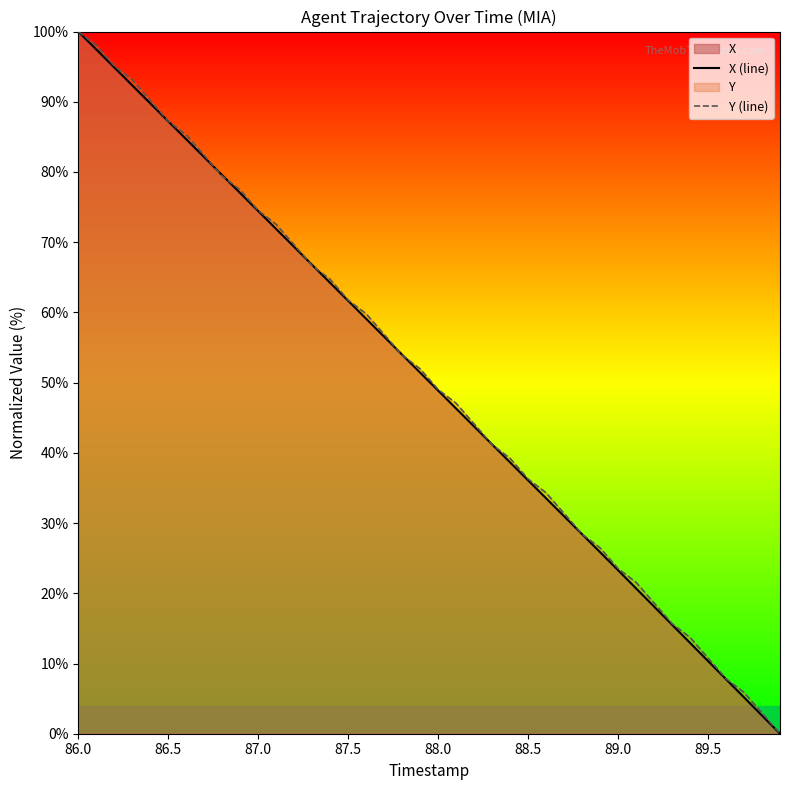

How many times do X (line) and Y (line) cross each other?

8